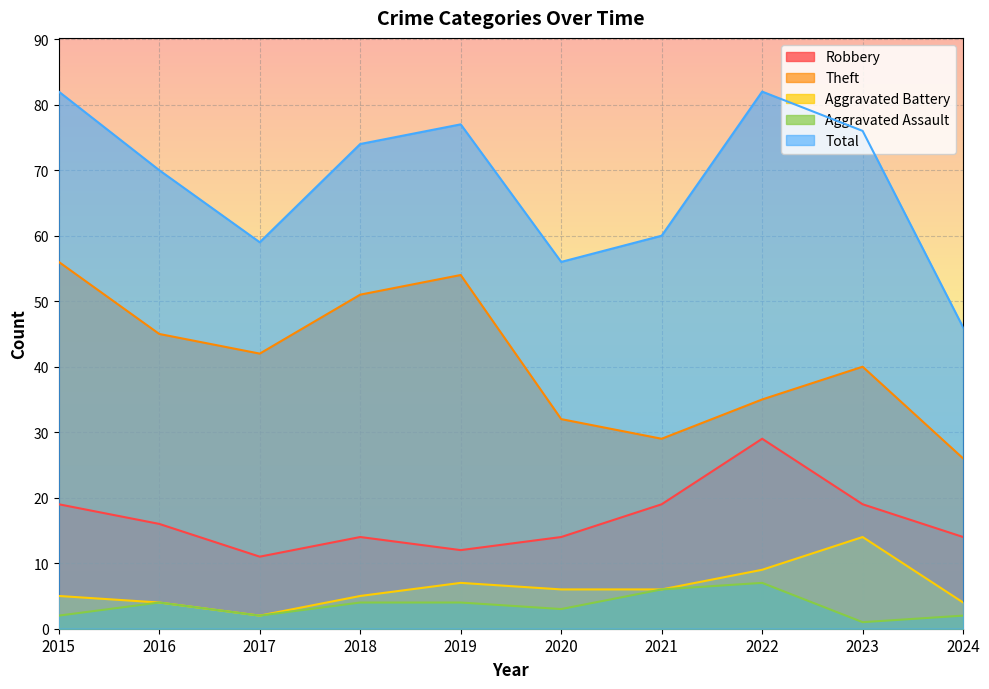

Reading left to right, list all the values displayed in this chart.

Robbery: 19	16	11	14	12	14	19	29	19	14
Theft: 56	45	42	51	54	32	29	35	40	26
Aggravated Battery: 5	4	2	5	7	6	6	9	14	4
Aggravated Assault: 2	4	2	4	4	3	6	7	1	2
Total: 82	70	59	74	77	56	60	82	76	46